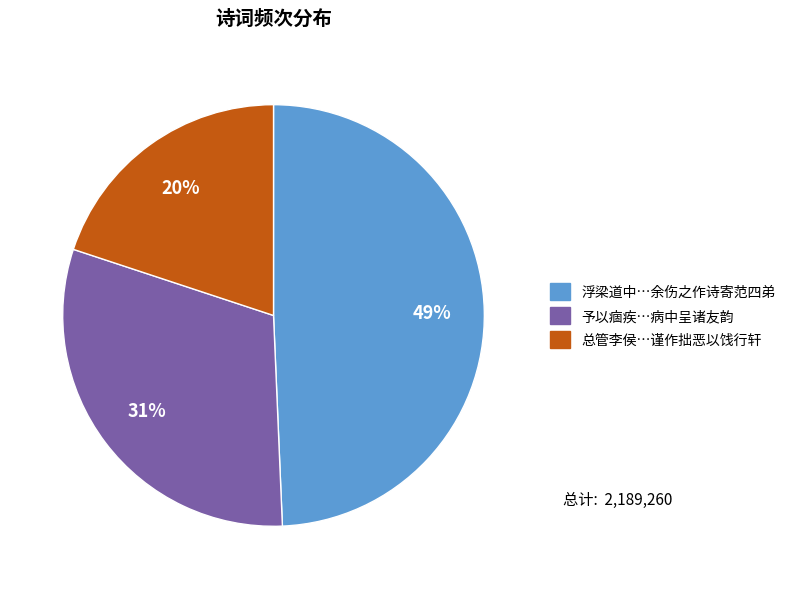

To the nearest percent, what is the average slice percentage?

33%